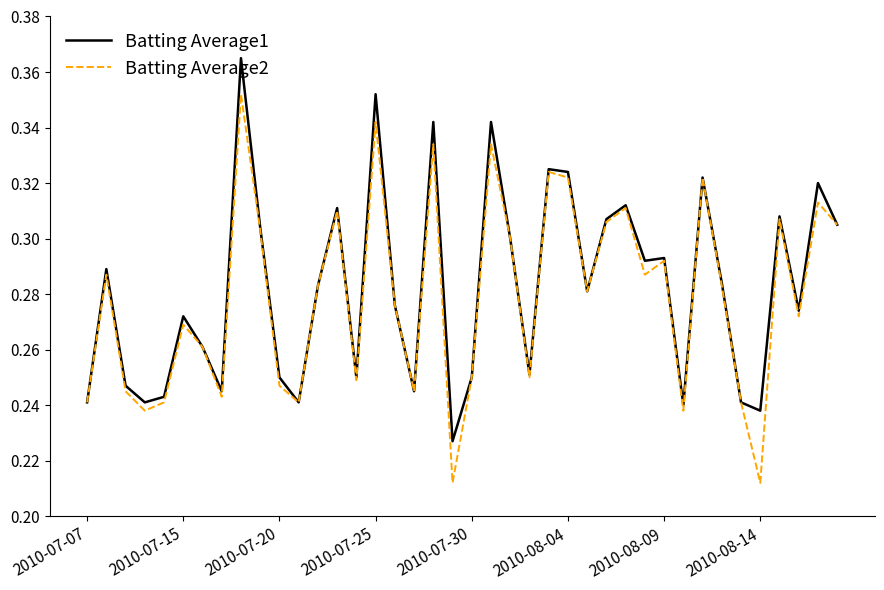

What is the sum of all Batting Average1 values?

11.3